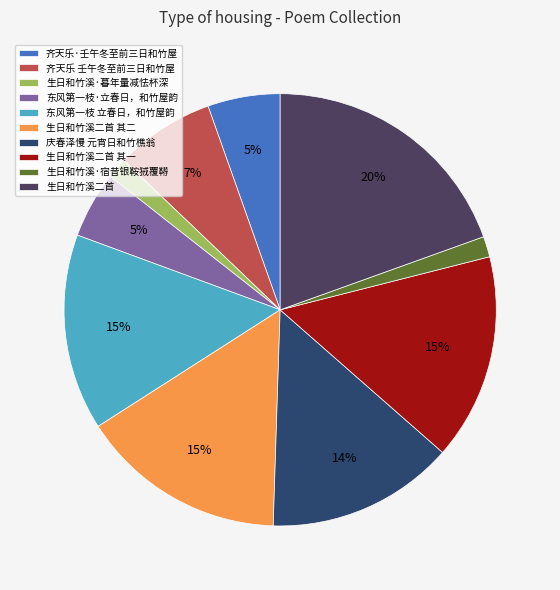

Is there a majority slice in this chart?

No